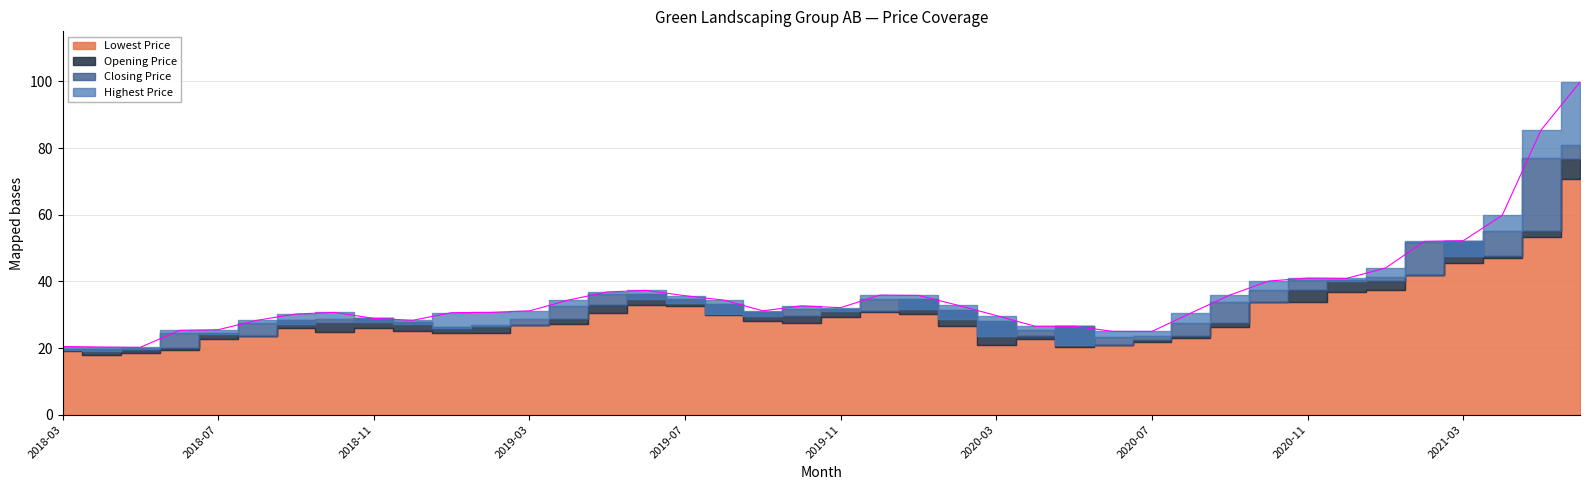

What is the approximate value of Highest Price at Lowest Price?

20.2